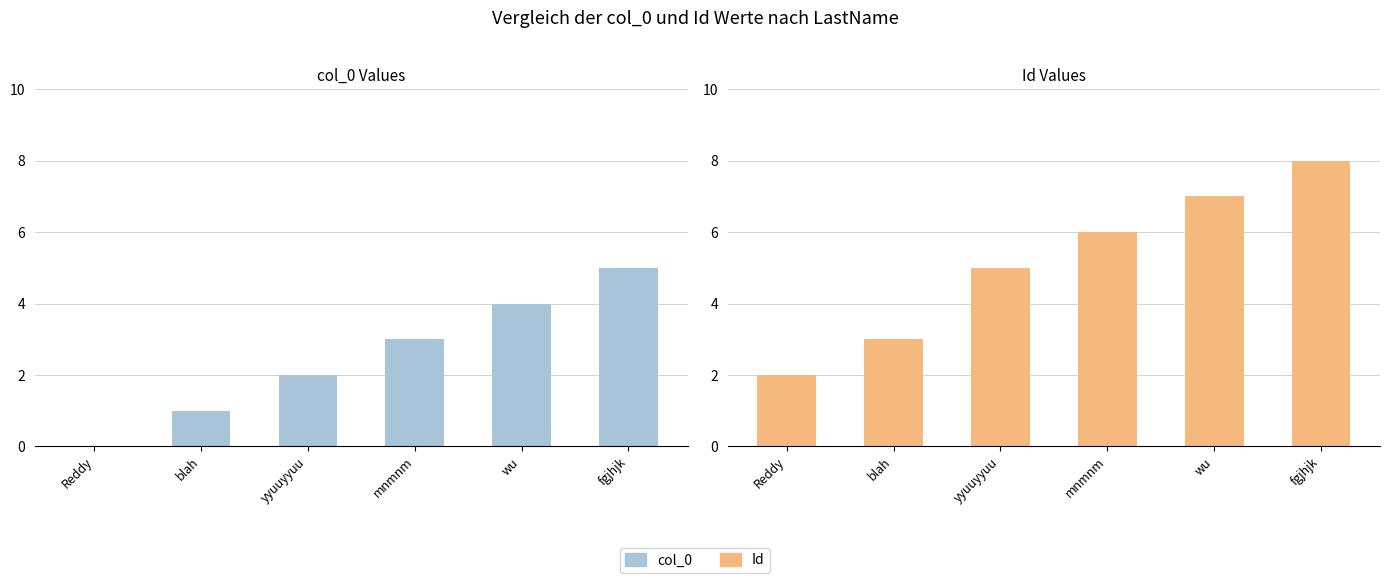

Which category has the lowest value across all series?

Reddy